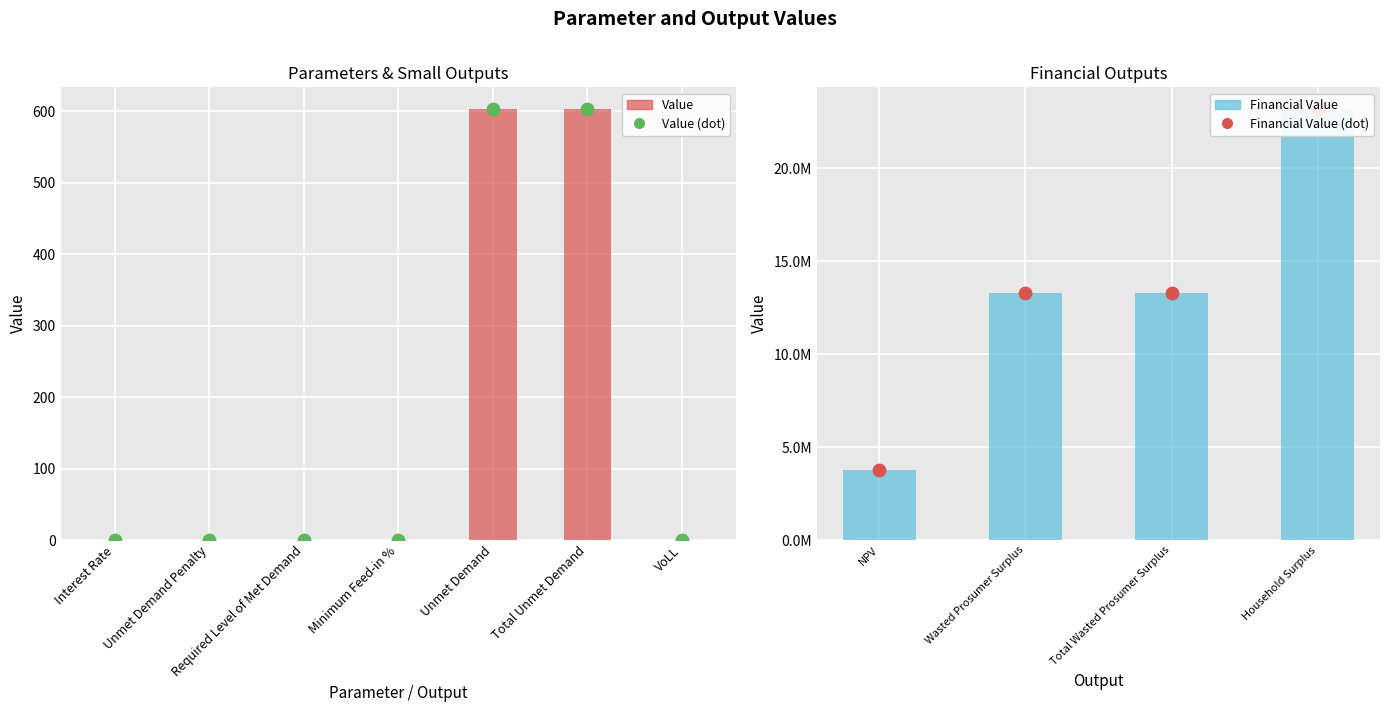

What is the change in value from Total Wasted Prosumer Surplus to Household Surplus?

+9910637.3